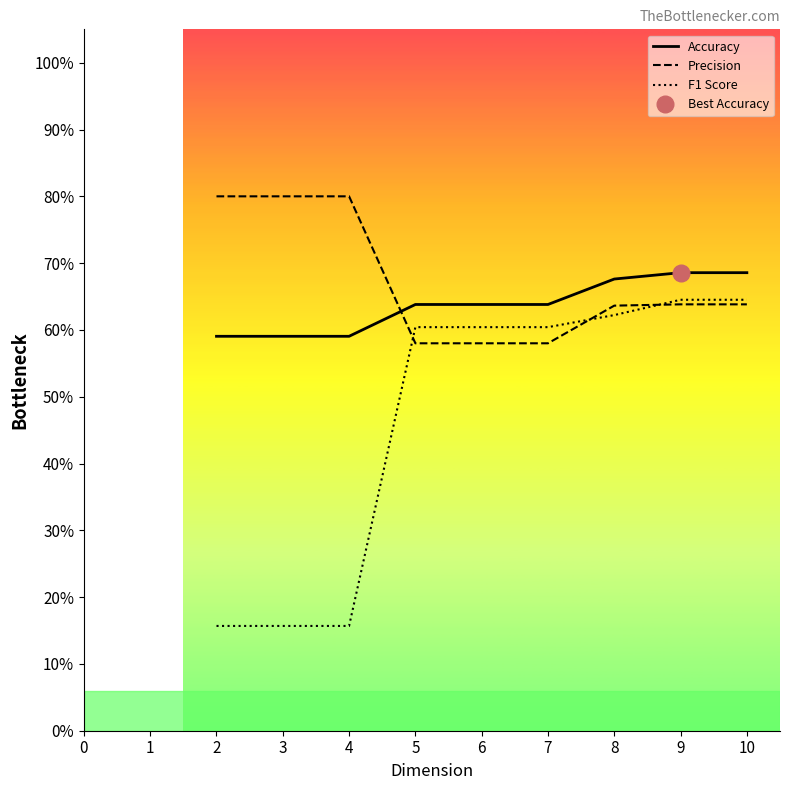

At how many categories does at least one series exceed 0?

9